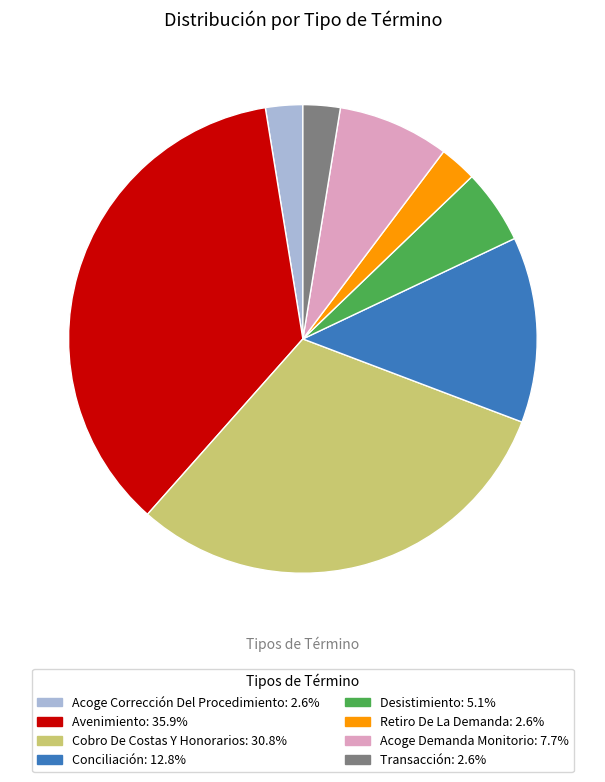

What is the ratio of the value at Acoge Demanda Monitorio to the value at Transacción?

3.0